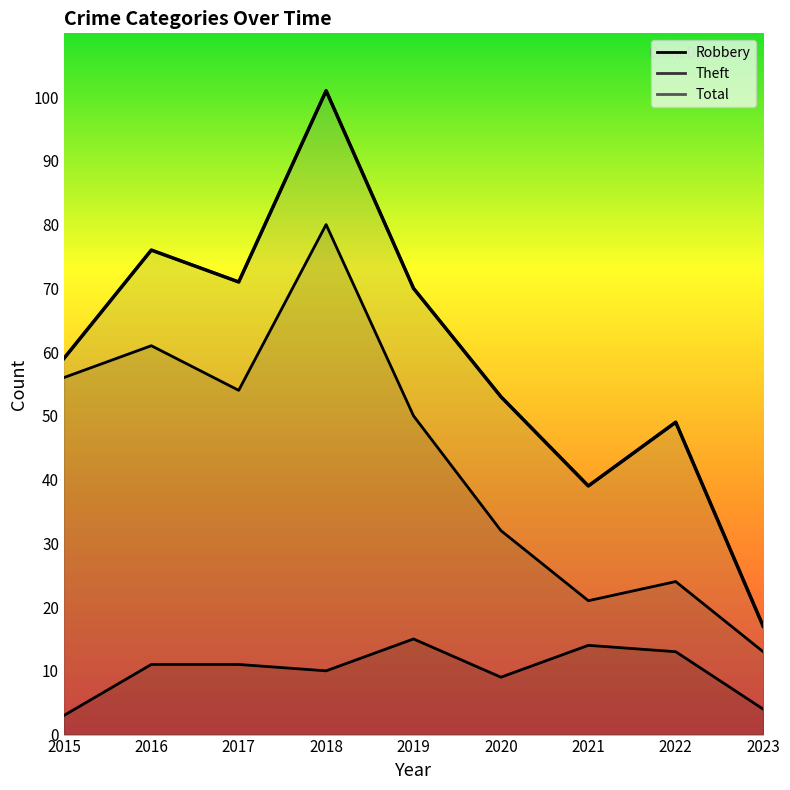

True or false: Total has more than 0 interior local peaks.

True